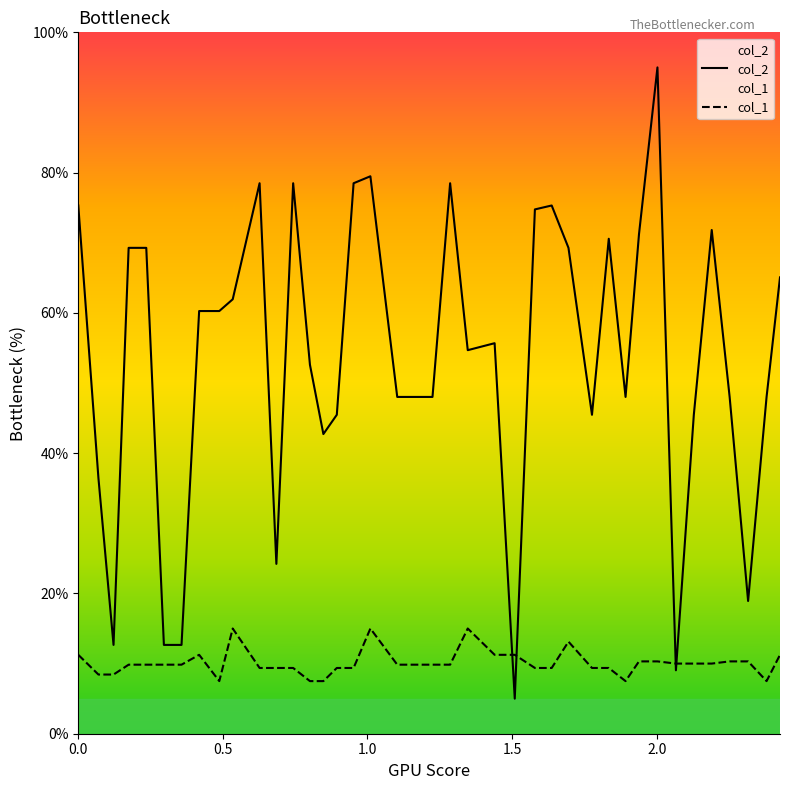

What is the maximum value for col_2?

95.0